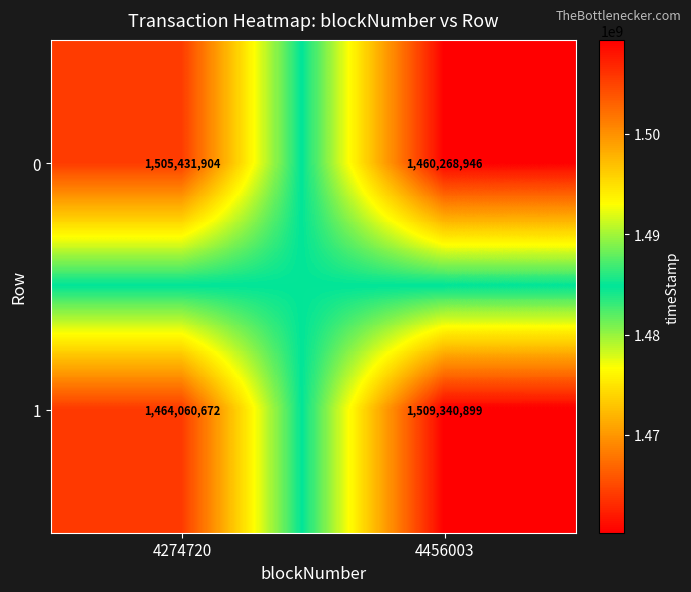

Which series has the largest range (max minus min)?

1